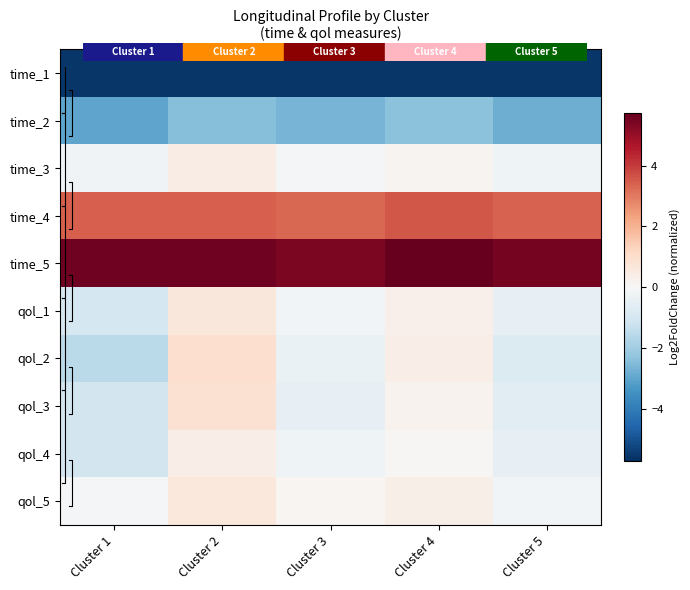

Which has a higher value, Cluster 4 or Cluster 5?

Cluster 4